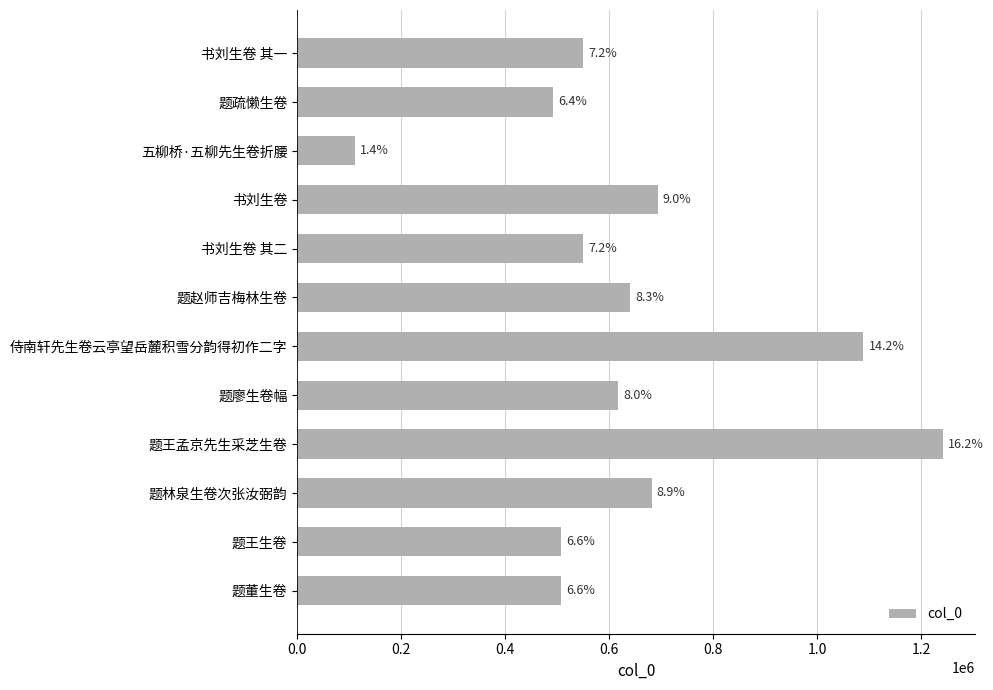

Are the bars horizontal?

Yes